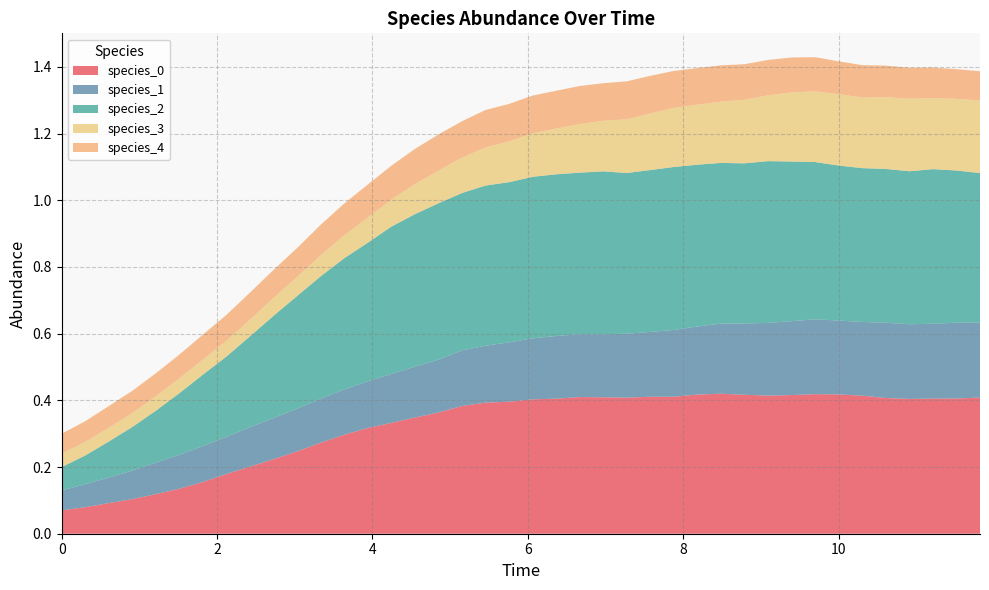

Reading right to left, what are all the values shown in this chart?

species_0: 11.818181818181818=0.4	11.515151515151516=0.4	11.212121212121213=0.4	10.90909090909091=0.4	10.606060606060606=0.4	10.303030303030303=0.4	10.0=0.4	9.696969696969697=0.4	9.393939393939394=0.4	9.090909090909092=0.4	8.787878787878789=0.4	8.484848484848484=0.4	8.181818181818182=0.4	7.878787878787879=0.4	7.575757575757576=0.4	7.272727272727273=0.4	6.96969696969697=0.4	6.666666666666667=0.4	6.363636363636364=0.4	6.0606060606060606=0.4	5.757575757575758=0.4	5.454545454545455=0.4	5.151515151515151=0.4	4.848484848484849=0.4	4.545454545454546=0.3	4.242424242424242=0.3	3.9393939393939394=0.3	3.6363636363636367=0.3	3.3333333333333335=0.3	3.0303030303030303=0.2	2.7272727272727275=0.2	2.4242424242424243=0.2	2.121212121212121=0.2	1.8181818181818183=0.2	1.5151515151515151=0.1	1.2121212121212122=0.1	0.9090909090909092=0.1	0.6060606060606061=0.1	0.30303030303030304=0.1	0.0=0.1
species_1: 11.818181818181818=0.2	11.515151515151516=0.2	11.212121212121213=0.2	10.90909090909091=0.2	10.606060606060606=0.2	10.303030303030303=0.2	10.0=0.2	9.696969696969697=0.2	9.393939393939394=0.2	9.090909090909092=0.2	8.787878787878789=0.2	8.484848484848484=0.2	8.181818181818182=0.2	7.878787878787879=0.2	7.575757575757576=0.2	7.272727272727273=0.2	6.96969696969697=0.2	6.666666666666667=0.2	6.363636363636364=0.2	6.0606060606060606=0.2	5.757575757575758=0.2	5.454545454545455=0.2	5.151515151515151=0.2	4.848484848484849=0.2	4.545454545454546=0.2	4.242424242424242=0.1	3.9393939393939394=0.1	3.6363636363636367=0.1	3.3333333333333335=0.1	3.0303030303030303=0.1	2.7272727272727275=0.1	2.4242424242424243=0.1	2.121212121212121=0.1	1.8181818181818183=0.1	1.5151515151515151=0.1	1.2121212121212122=0.1	0.9090909090909092=0.1	0.6060606060606061=0.1	0.30303030303030304=0.1	0.0=0.1
species_2: 11.818181818181818=0.4	11.515151515151516=0.5	11.212121212121213=0.5	10.90909090909091=0.5	10.606060606060606=0.5	10.303030303030303=0.5	10.0=0.5	9.696969696969697=0.5	9.393939393939394=0.5	9.090909090909092=0.5	8.787878787878789=0.5	8.484848484848484=0.5	8.181818181818182=0.5	7.878787878787879=0.5	7.575757575757576=0.5	7.272727272727273=0.5	6.96969696969697=0.5	6.666666666666667=0.5	6.363636363636364=0.5	6.0606060606060606=0.5	5.757575757575758=0.5	5.454545454545455=0.5	5.151515151515151=0.5	4.848484848484849=0.5	4.545454545454546=0.5	4.242424242424242=0.4	3.9393939393939394=0.4	3.6363636363636367=0.4	3.3333333333333335=0.4	3.0303030303030303=0.3	2.7272727272727275=0.3	2.4242424242424243=0.3	2.121212121212121=0.2	1.8181818181818183=0.2	1.5151515151515151=0.2	1.2121212121212122=0.2	0.9090909090909092=0.1	0.6060606060606061=0.1	0.30303030303030304=0.1	0.0=0.1
species_3: 11.818181818181818=0.2	11.515151515151516=0.2	11.212121212121213=0.2	10.90909090909091=0.2	10.606060606060606=0.2	10.303030303030303=0.2	10.0=0.2	9.696969696969697=0.2	9.393939393939394=0.2	9.090909090909092=0.2	8.787878787878789=0.2	8.484848484848484=0.2	8.181818181818182=0.2	7.878787878787879=0.2	7.575757575757576=0.2	7.272727272727273=0.2	6.96969696969697=0.2	6.666666666666667=0.1	6.363636363636364=0.1	6.0606060606060606=0.1	5.757575757575758=0.1	5.454545454545455=0.1	5.151515151515151=0.1	4.848484848484849=0.1	4.545454545454546=0.1	4.242424242424242=0.1	3.9393939393939394=0.1	3.6363636363636367=0.1	3.3333333333333335=0.1	3.0303030303030303=0.1	2.7272727272727275=0.1	2.4242424242424243=0.0	2.121212121212121=0.0	1.8181818181818183=0.0	1.5151515151515151=0.0	1.2121212121212122=0.0	0.9090909090909092=0.0	0.6060606060606061=0.0	0.30303030303030304=0.0	0.0=0.0
species_4: 11.818181818181818=0.1	11.515151515151516=0.1	11.212121212121213=0.1	10.90909090909091=0.1	10.606060606060606=0.1	10.303030303030303=0.1	10.0=0.1	9.696969696969697=0.1	9.393939393939394=0.1	9.090909090909092=0.1	8.787878787878789=0.1	8.484848484848484=0.1	8.181818181818182=0.1	7.878787878787879=0.1	7.575757575757576=0.1	7.272727272727273=0.1	6.96969696969697=0.1	6.666666666666667=0.1	6.363636363636364=0.1	6.0606060606060606=0.1	5.757575757575758=0.1	5.454545454545455=0.1	5.151515151515151=0.1	4.848484848484849=0.1	4.545454545454546=0.1	4.242424242424242=0.1	3.9393939393939394=0.1	3.6363636363636367=0.1	3.3333333333333335=0.1	3.0303030303030303=0.1	2.7272727272727275=0.1	2.4242424242424243=0.1	2.121212121212121=0.1	1.8181818181818183=0.1	1.5151515151515151=0.1	1.2121212121212122=0.1	0.9090909090909092=0.1	0.6060606060606061=0.1	0.30303030303030304=0.1	0.0=0.1